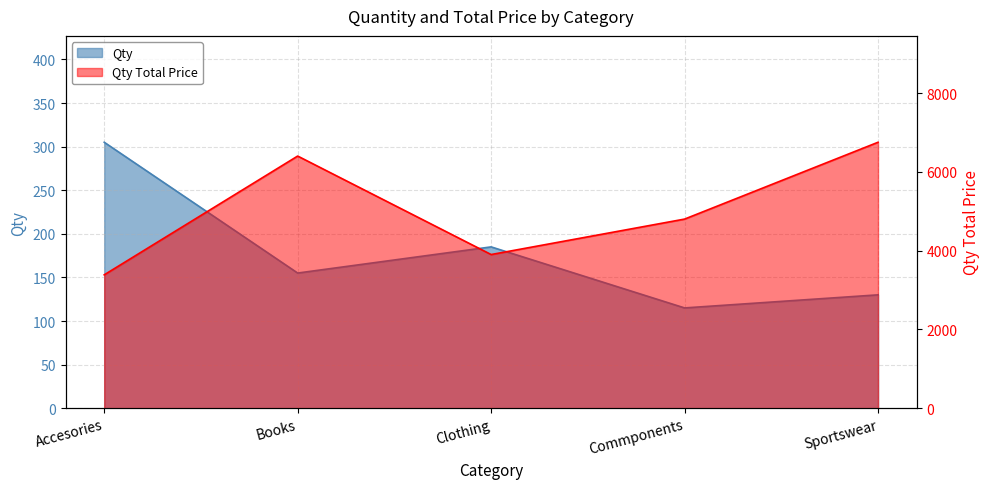

Where does the Qty Total Price series first go above 4800?

Books